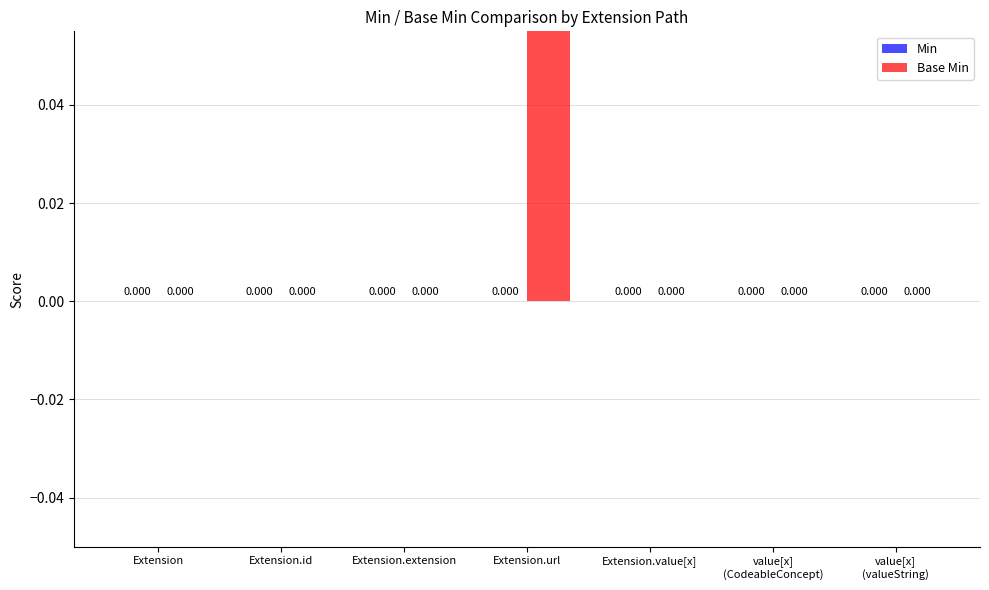

Rank the series by their average value, from highest to lowest.

Base Min, Min